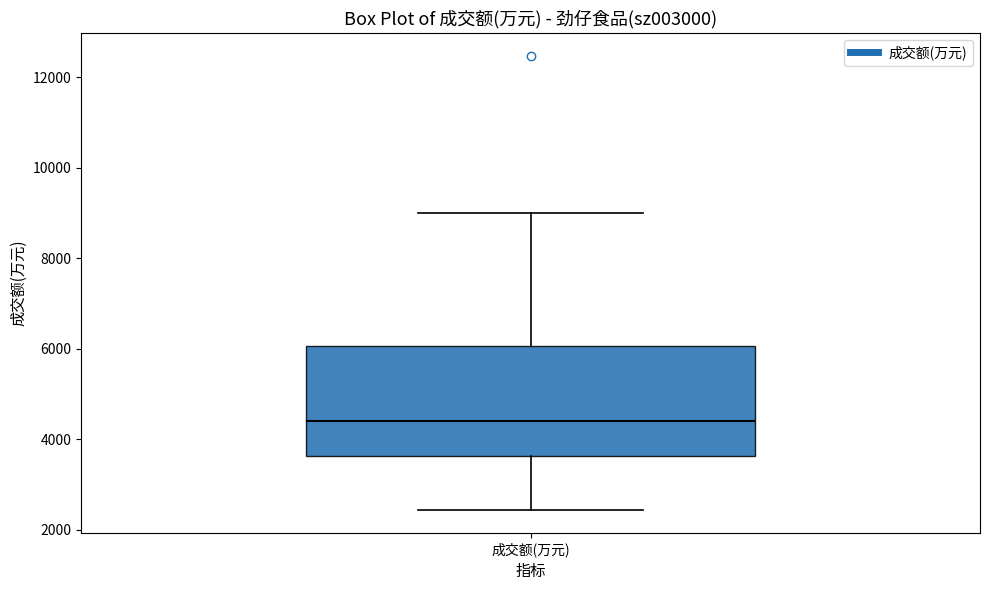

Where does the median line of the box for 成交额(万元) sit on the y-axis? The values are not printed on the chart, so give them approximately, as read against the axis.

4400